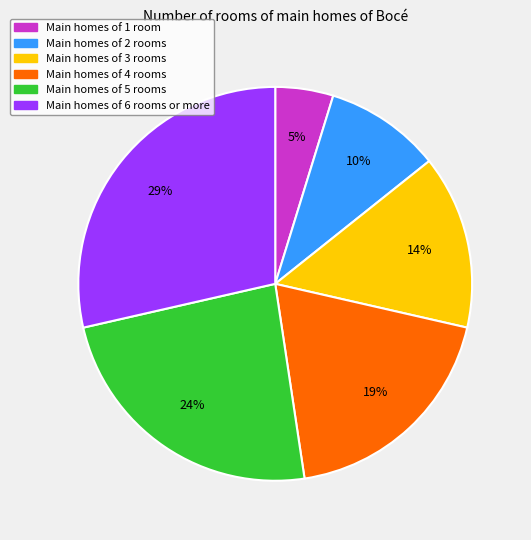

What percentage is the Main homes of 5 rooms slice, to the nearest percent?

24%